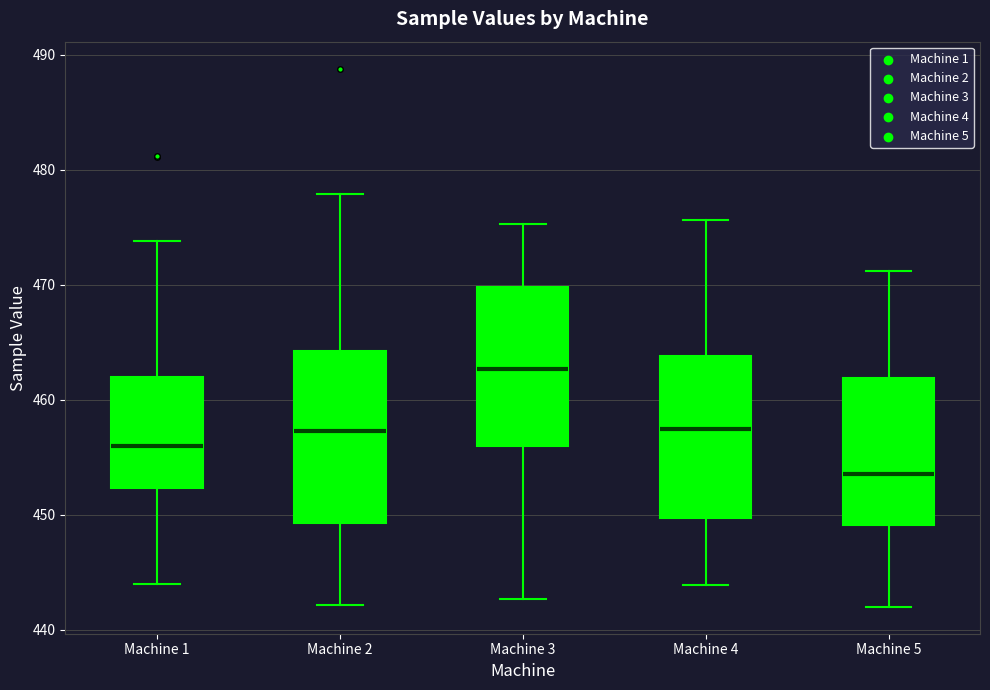

Reading left to right, read every box against the y-axis: the position of its median line, the range the box covers, and the ends of its whiskers. The values are not printed on the chart, so give them approximately, as read against the axis.

Machine 1: median 456, box 452 to 462, whiskers 444 to 474
Machine 2: median 457, box 449 to 464, whiskers 442 to 478
Machine 3: median 463, box 456 to 470, whiskers 443 to 475
Machine 4: median 457, box 450 to 464, whiskers 444 to 476
Machine 5: median 454, box 449 to 462, whiskers 442 to 471